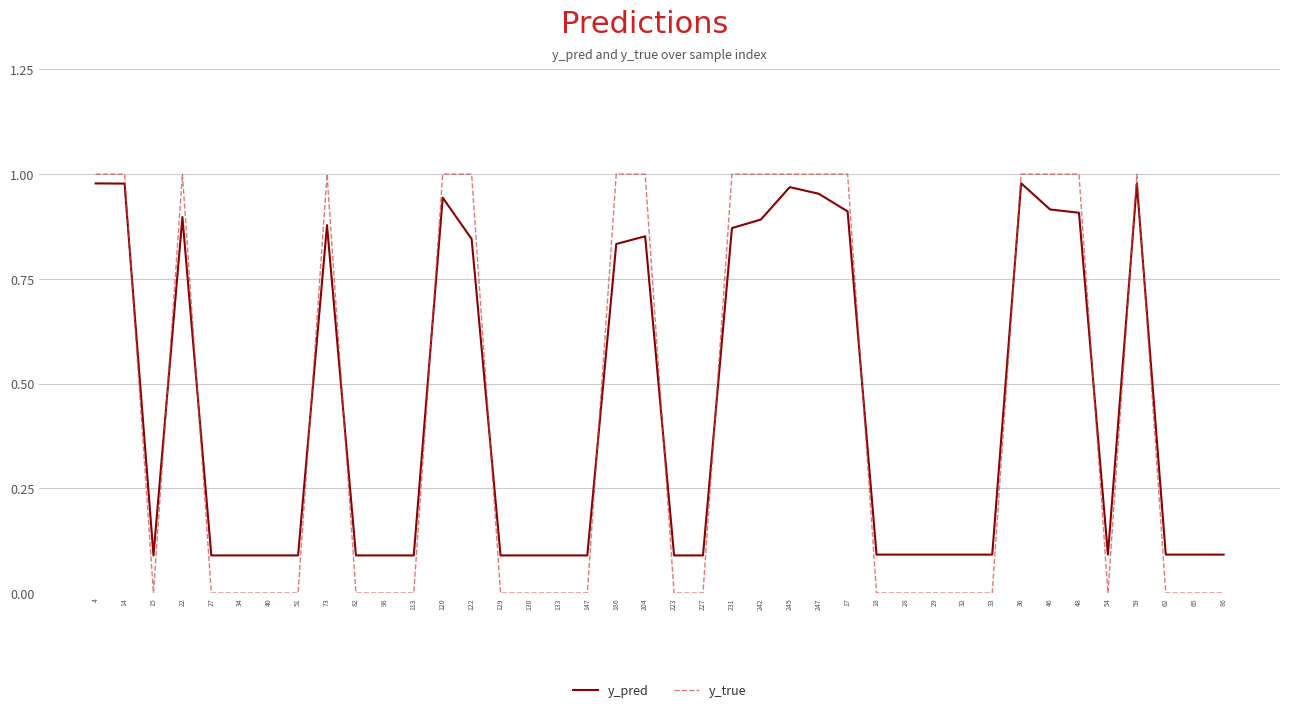

What position from the left is 120?

13